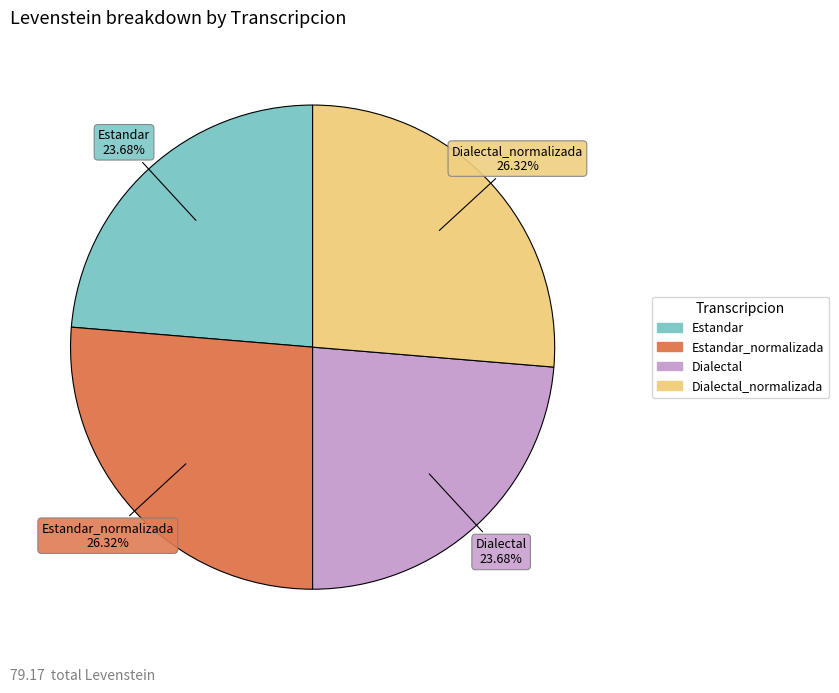

Does any single category account for the majority?

No